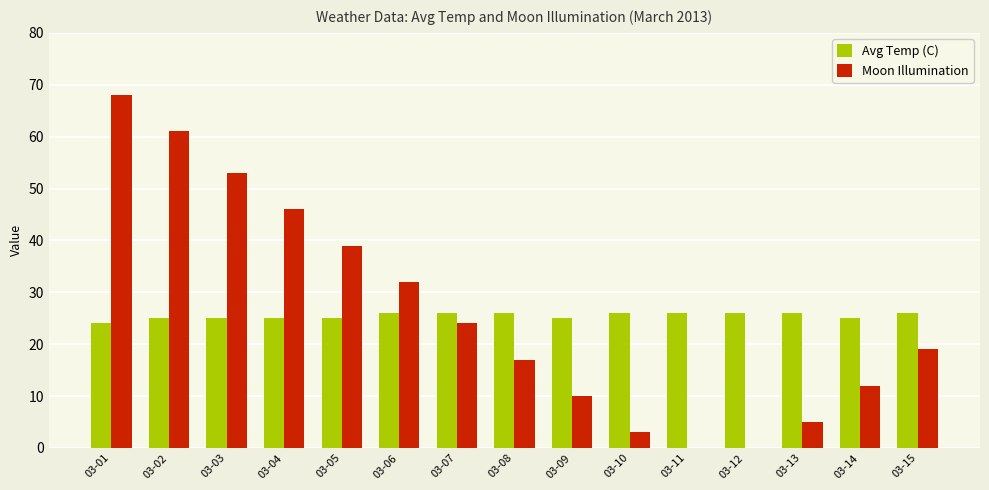

Is the value of Moon Illumination at 03-04 greater than the value of Avg Temp (C) at 03-02?

Yes